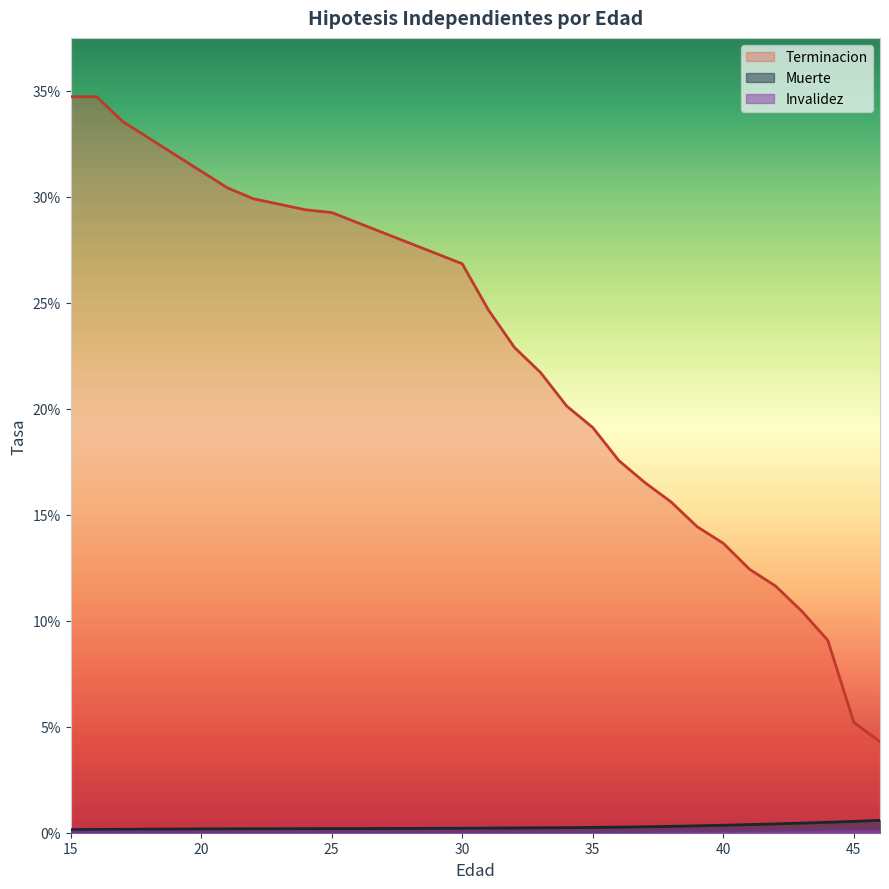

What is the value of the Terminacion point at the 11th from the left?

0.3